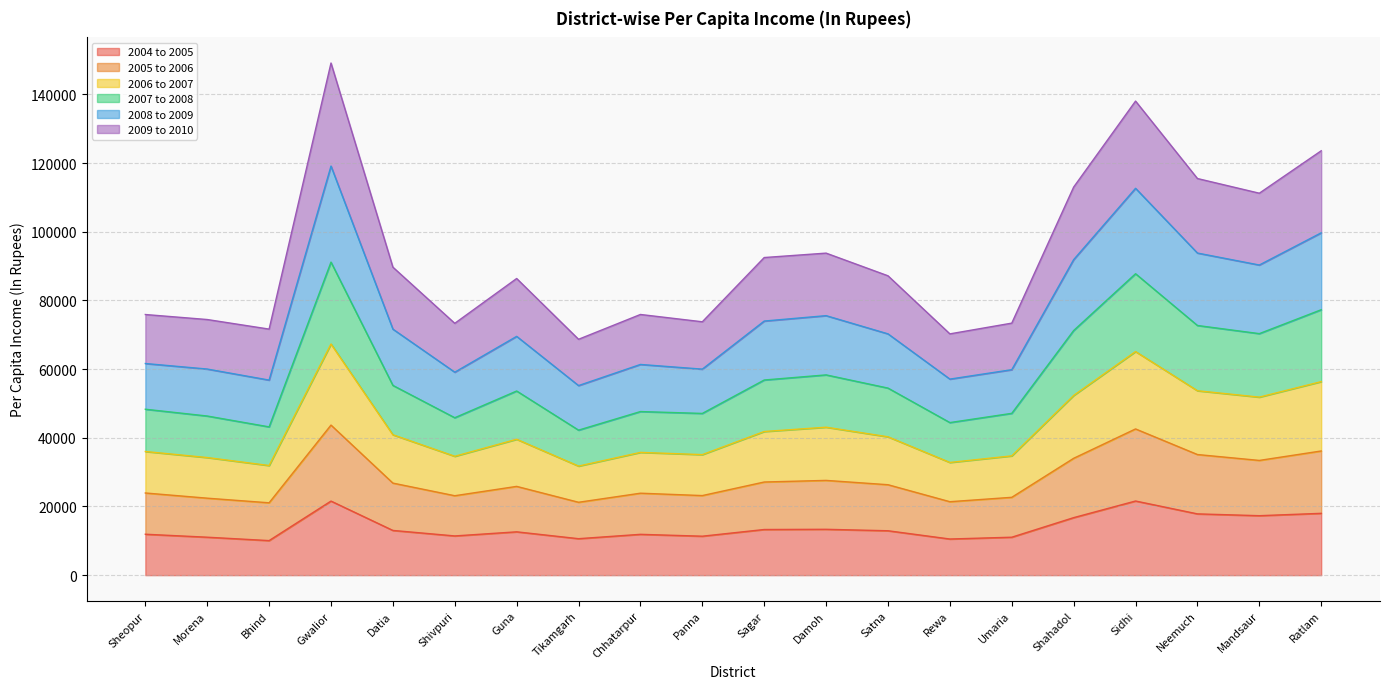

What is the highest value of the 2004 to 2005 series?

21588